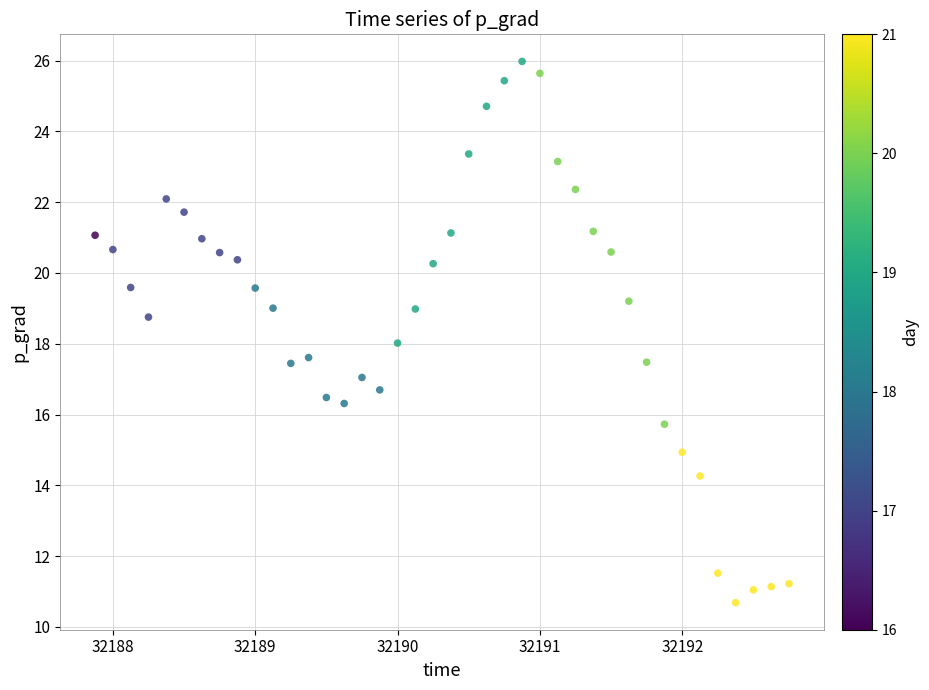

What is the range of Y values (max minus min)?

15.3